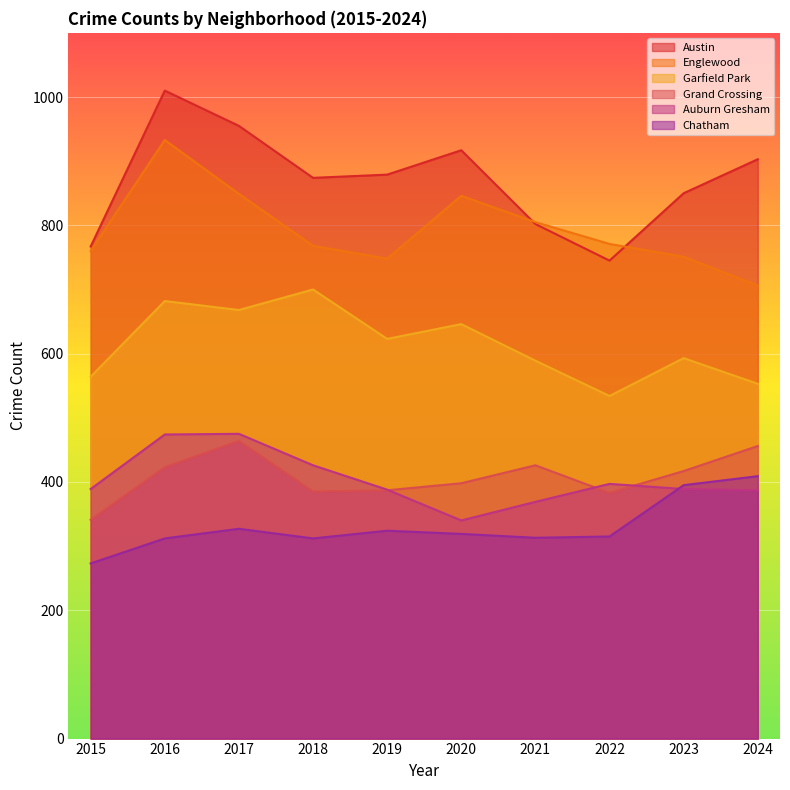

What is the maximum value for Grand Crossing?

464